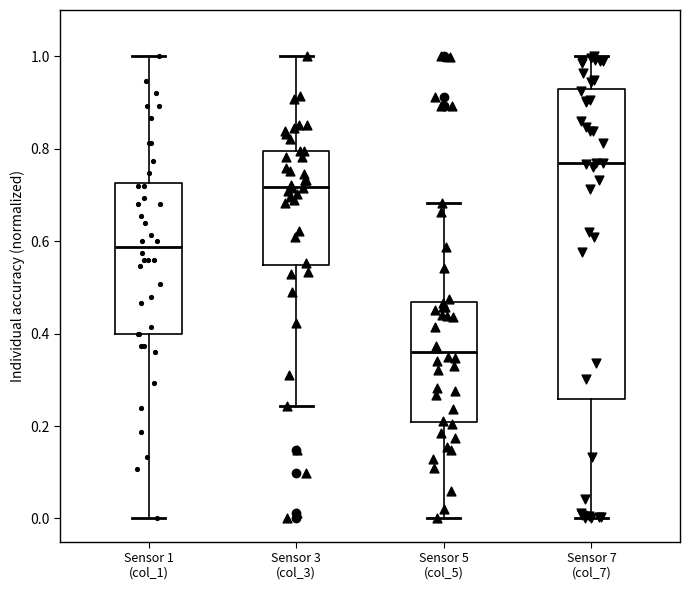

Reading left to right, read every box against the y-axis: the position of its median line, the range the box covers, and the ends of its whiskers. The values are not printed on the chart, so give them approximately, as read against the axis.

Sensor 1 (col_1): median 0.58, box 0.40 to 0.72, whiskers 0.00 to 1.00
Sensor 3 (col_3): median 0.72, box 0.54 to 0.80, whiskers 0.24 to 1.00
Sensor 5 (col_5): median 0.36, box 0.20 to 0.46, whiskers 0.00 to 0.68
Sensor 7 (col_7): median 0.76, box 0.26 to 0.92, whiskers 0.00 to 1.00